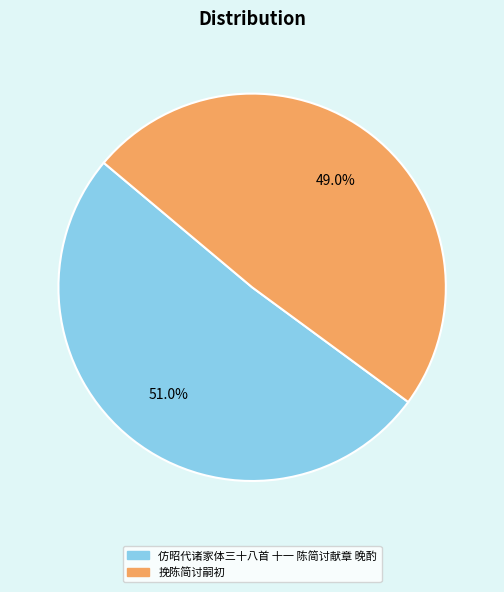

What is the largest slice in the pie chart?

仿昭代诸家体三十八首 十一 陈简讨献章 晚酌